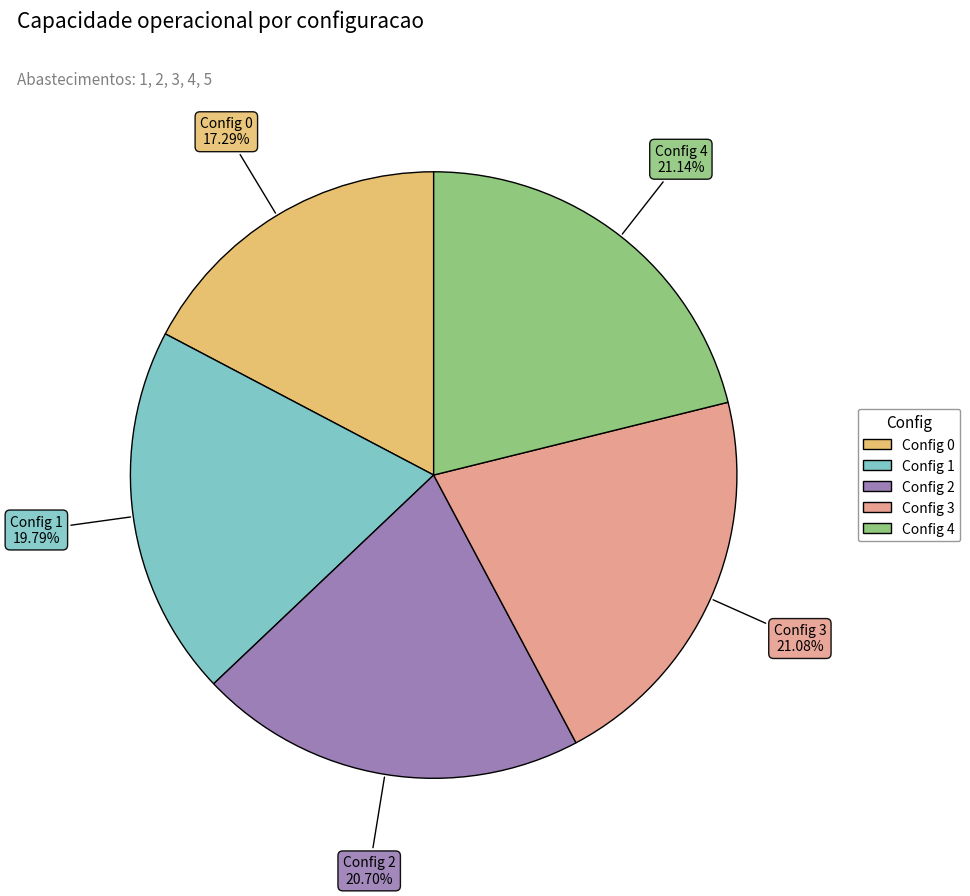

Does any single category account for the majority?

No